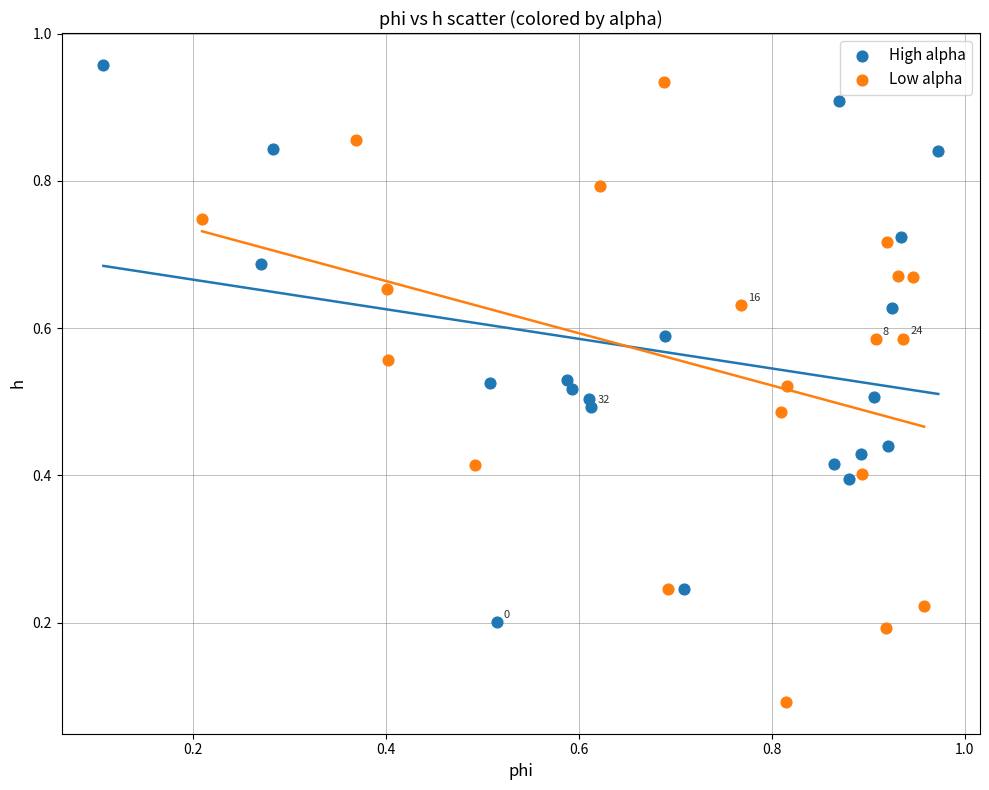

Which series contains the lowest Y value?

Low alpha